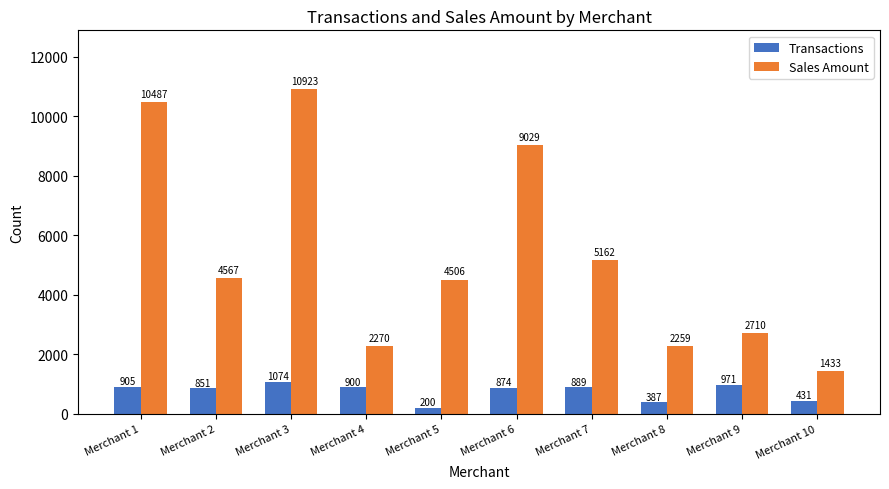

True or false: Sales Amount has a value of 10923 at Merchant 3.

True